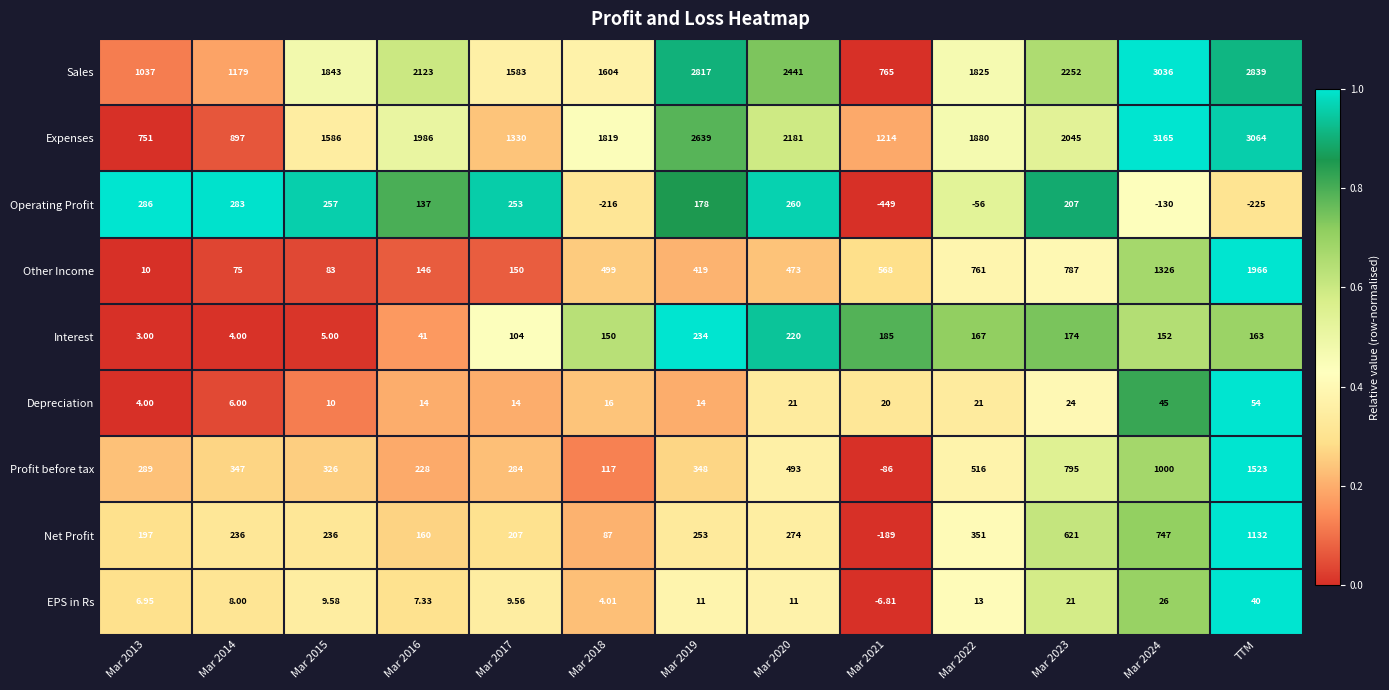

Is the value of EPS in Rs at Mar 2017 greater than the value of Interest at Mar 2019?

No